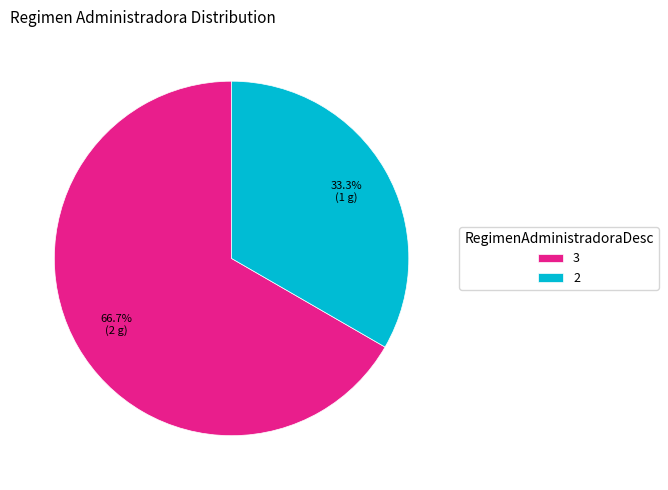

Which slice represents more than half of the pie?

3